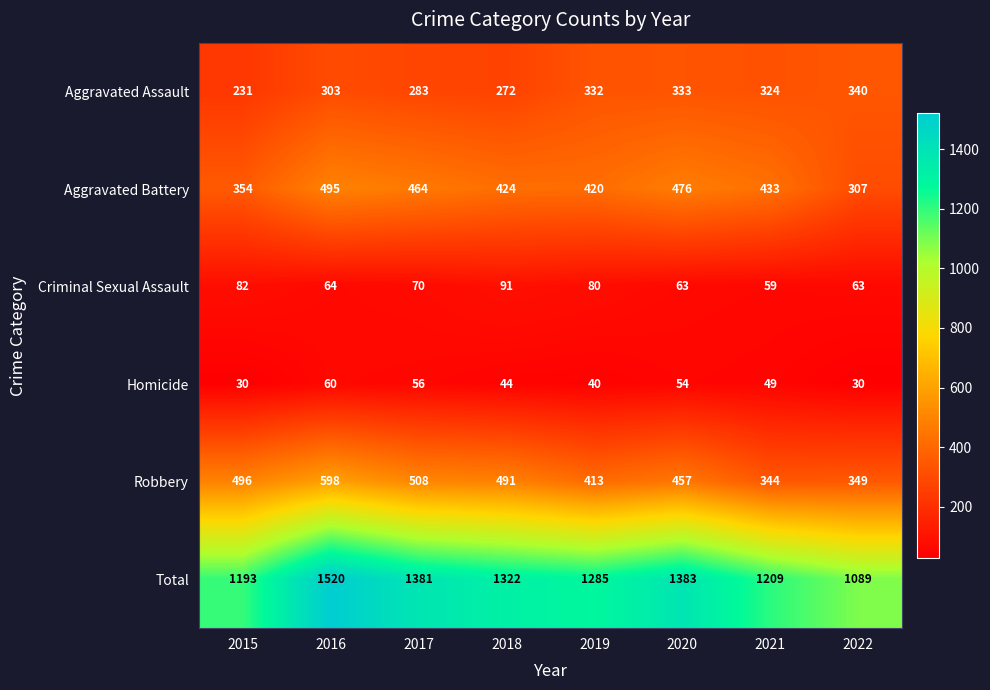

Which series has the largest total across all categories?

Total